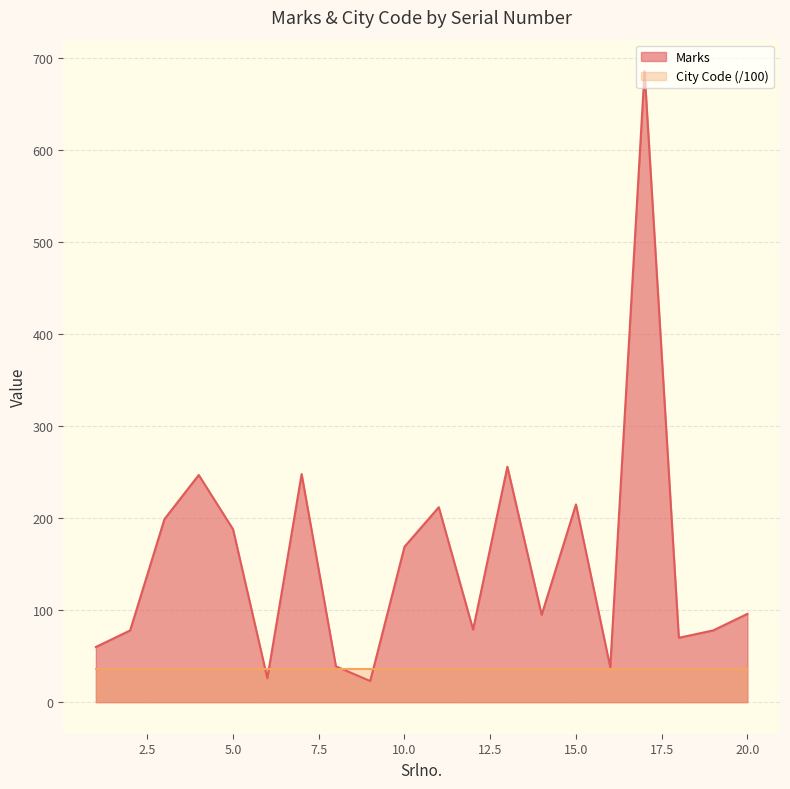

What is the smallest value displayed?

23